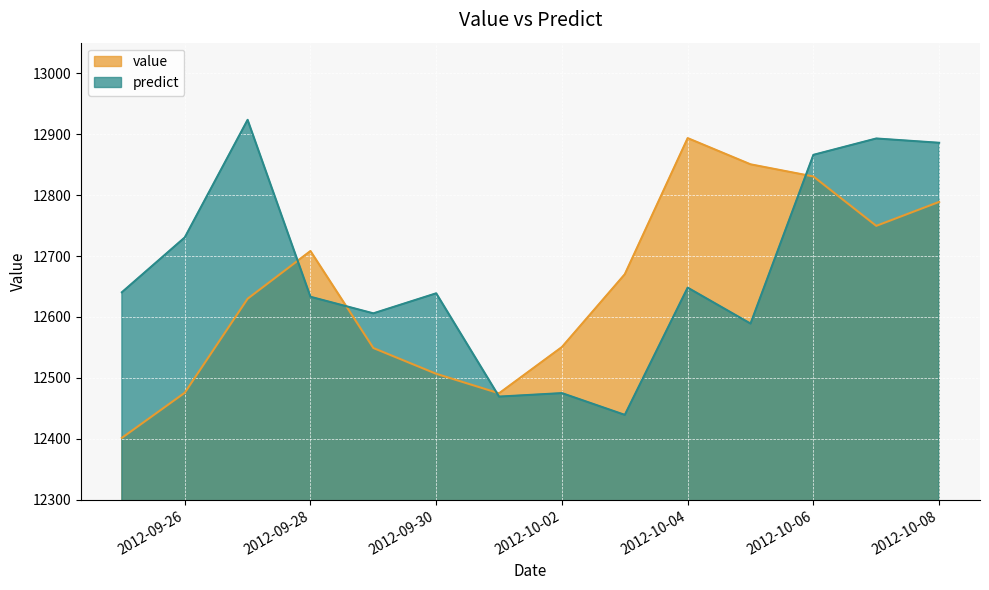

At how many categories does at least one series exceed 12903?

1